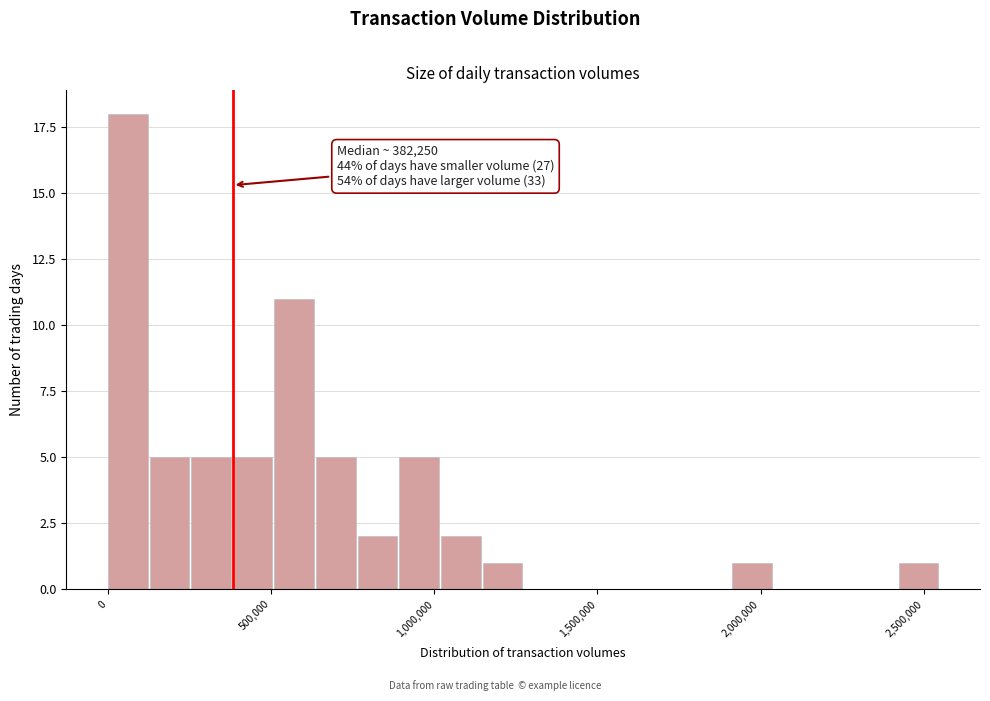

Around what value on the x-axis is the tallest bar? Give the approximate position of its centre, as read against the axis.

50000